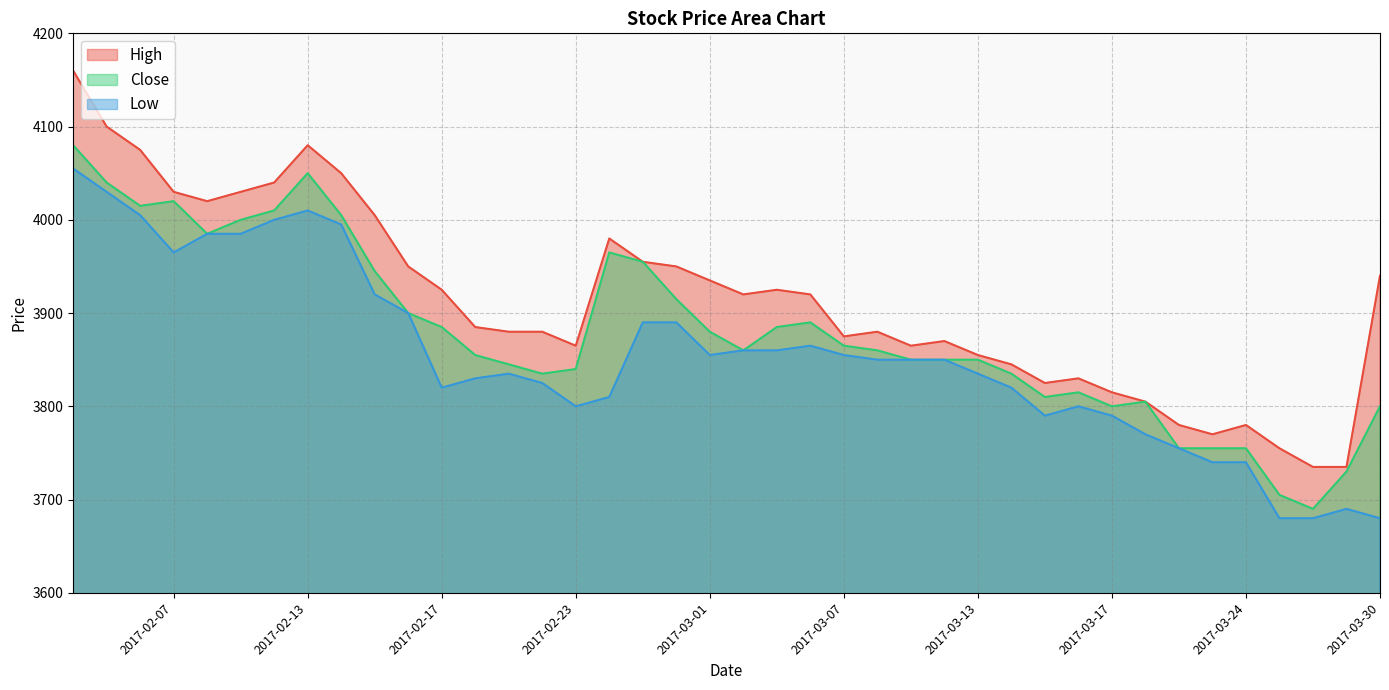

What is the smallest value displayed?

3680